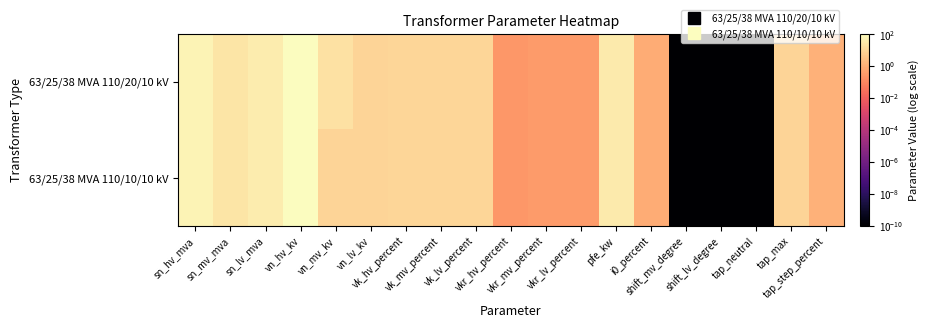

Reading left to right, what are all the values shown in this chart?

63/25/38 MVA 110/20/10 kV: sn_hv_mva=63.0	sn_mv_mva=25.0	sn_lv_mva=38.0	vn_hv_kv=110.0	vn_mv_kv=20.0	vn_lv_kv=10.0	vk_hv_percent=10.4	vk_mv_percent=10.4	vk_lv_percent=10.4	vkr_hv_percent=0.3	vkr_mv_percent=0.3	vkr_lv_percent=0.3	pfe_kw=35.0	i0_percent=0.9	shift_mv_degree=0.0	shift_lv_degree=0.0	tap_neutral=0.0	tap_max=10.0	tap_step_percent=1.2
63/25/38 MVA 110/10/10 kV: sn_hv_mva=63.0	sn_mv_mva=25.0	sn_lv_mva=38.0	vn_hv_kv=110.0	vn_mv_kv=10.0	vn_lv_kv=10.0	vk_hv_percent=10.4	vk_mv_percent=10.4	vk_lv_percent=10.4	vkr_hv_percent=0.3	vkr_mv_percent=0.3	vkr_lv_percent=0.3	pfe_kw=35.0	i0_percent=0.9	shift_mv_degree=0.0	shift_lv_degree=0.0	tap_neutral=0.0	tap_max=10.0	tap_step_percent=1.2